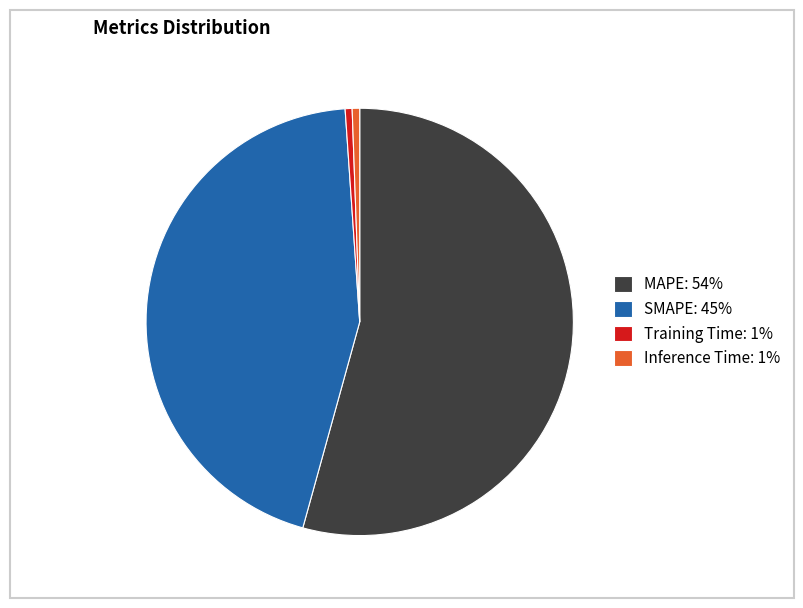

What is the largest slice in the pie chart?

MAPE